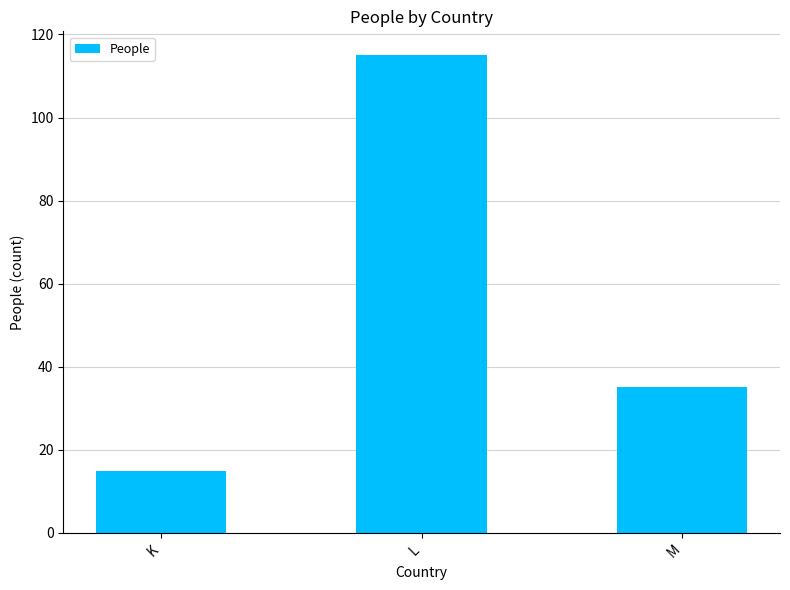

Which has a higher value, L or M?

L